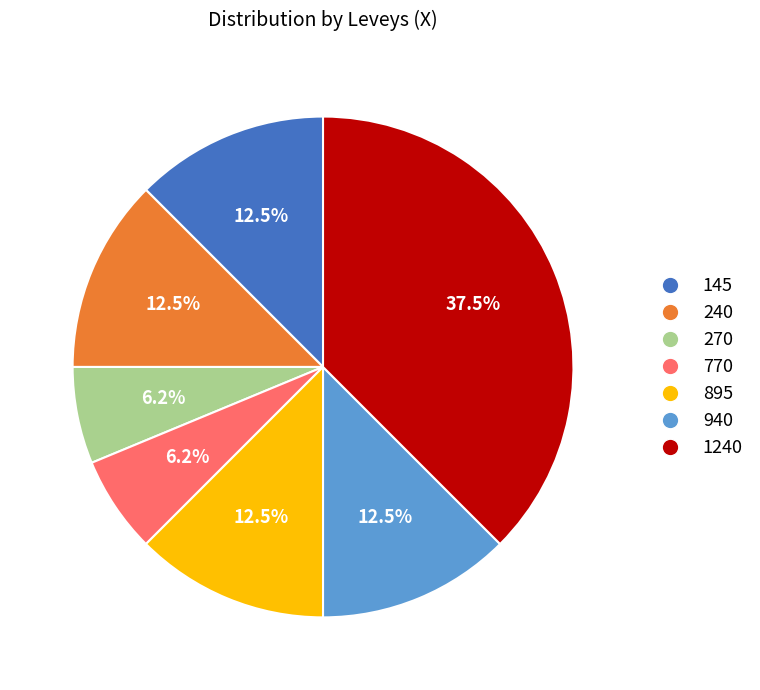

Which slice is the largest?

1240